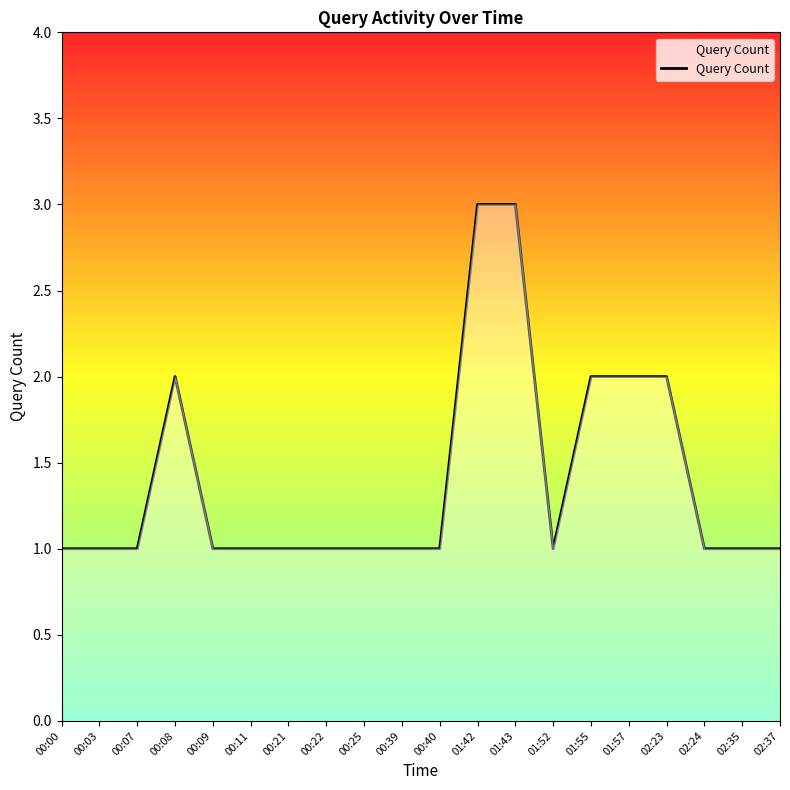

True or false: the data shows 1 at 00:40.

True